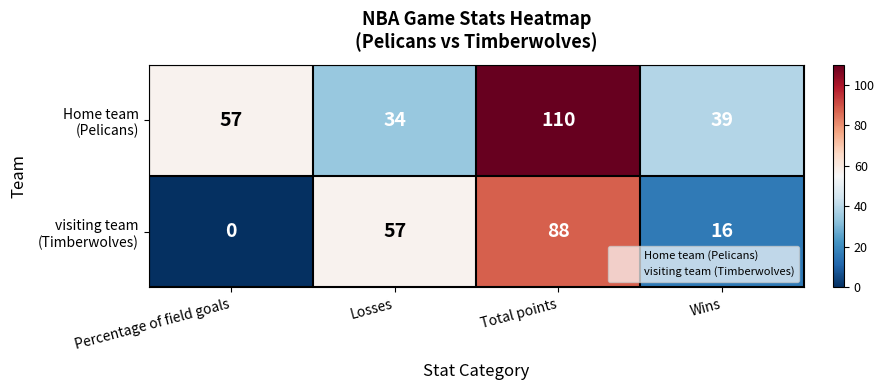

What is the spread (max minus min) of values at Percentage of field goals?

57